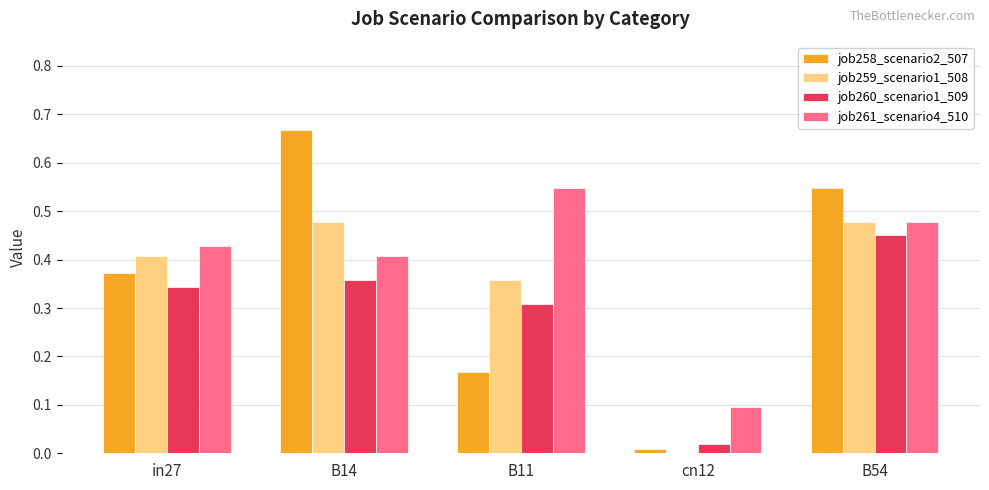

Between B14 and B11, which series saw the biggest shift?

job258_scenario2_507